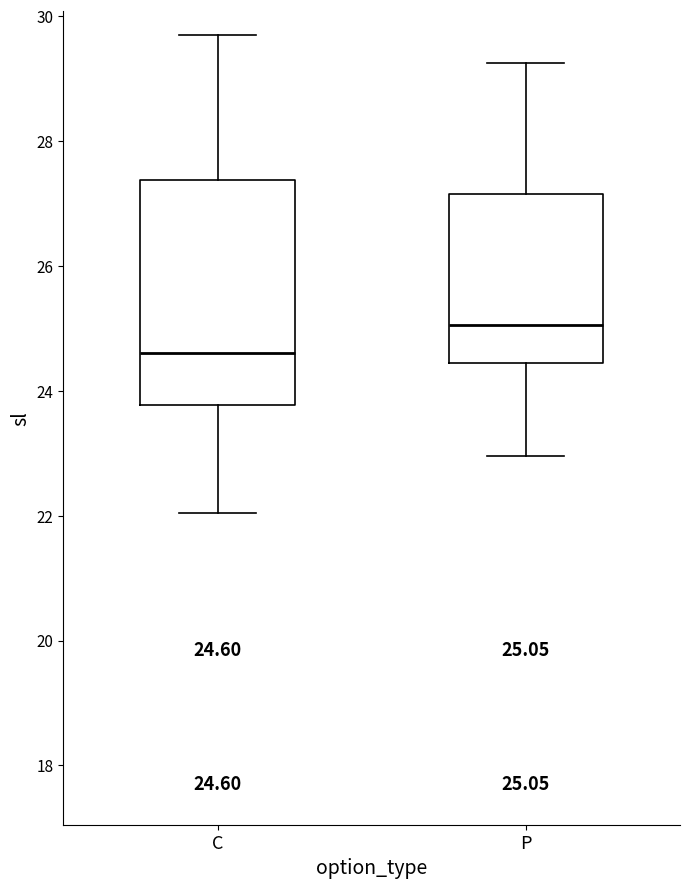

Which box's median line is the lowest?

C